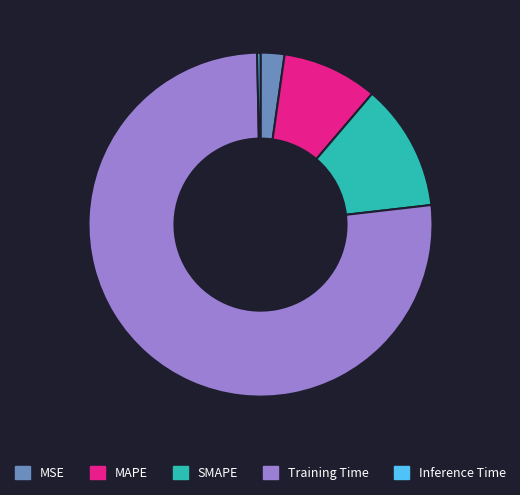

True or false: Training Time accounts for 91% of the total.

False